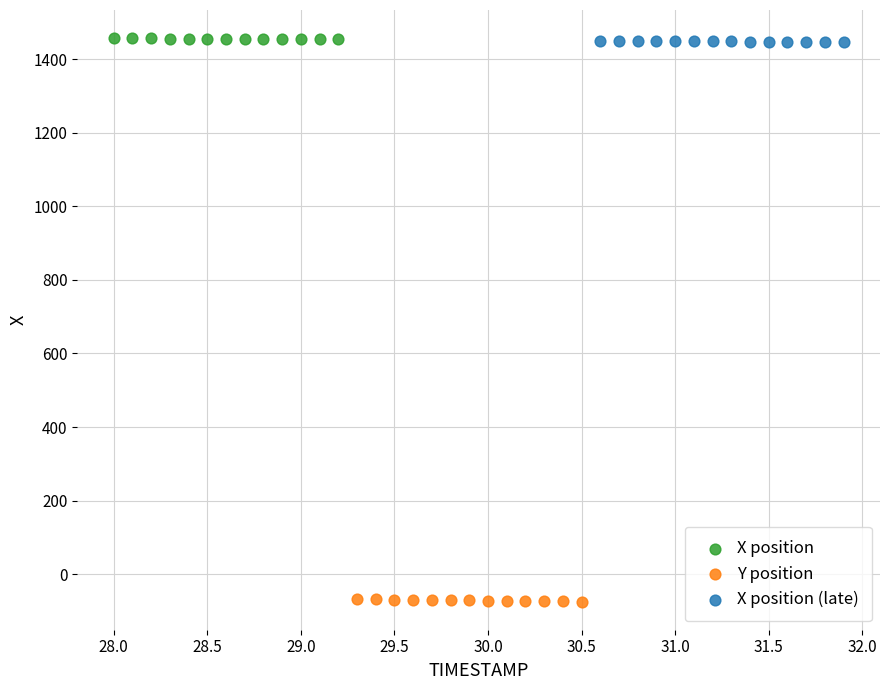

Which series contains the lowest Y value?

Y position